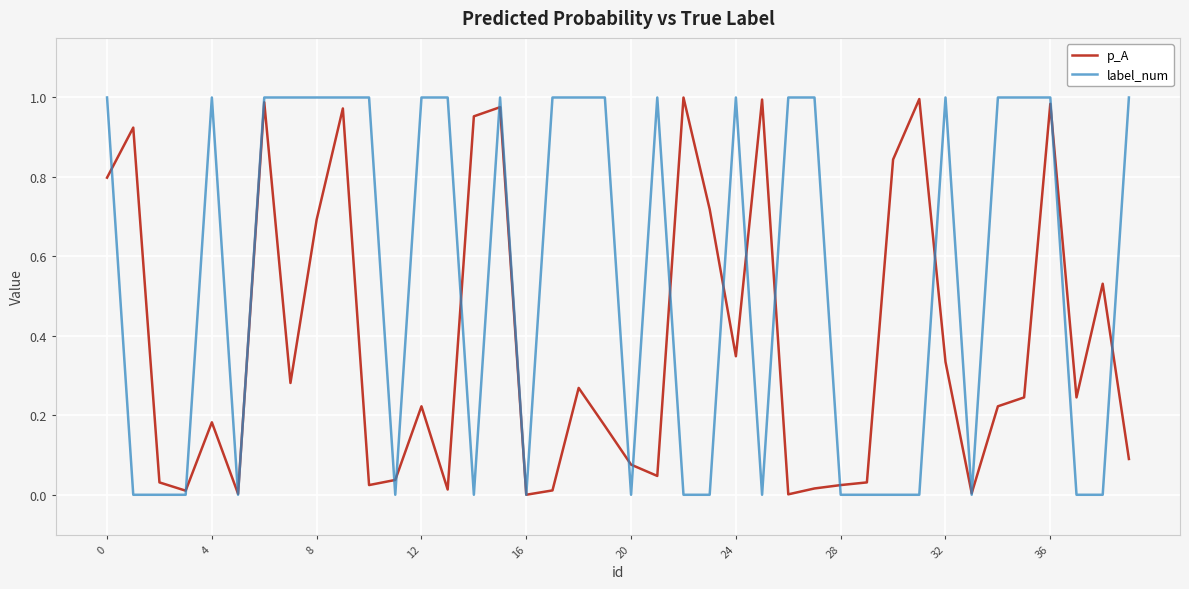

List the series in order of their overall mean, lowest first.

p_A, label_num